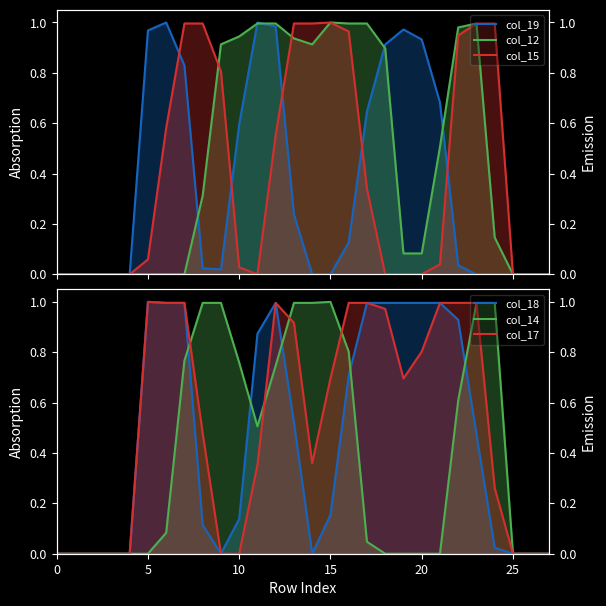

What is the label of the 10th point from the right?

18